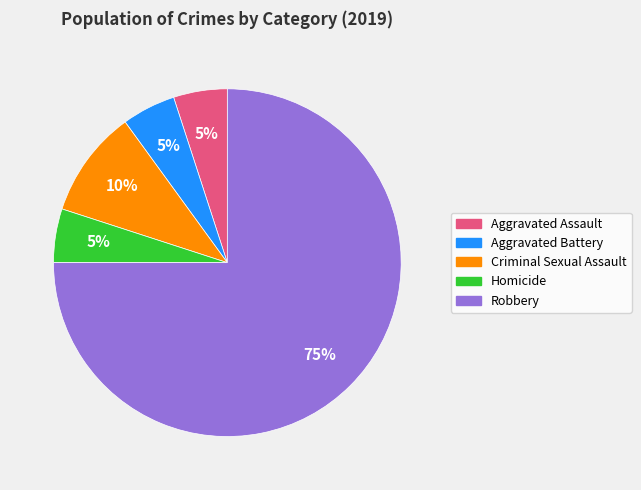

What is the ratio of the value at Aggravated Assault to the value at Aggravated Battery?

1.0